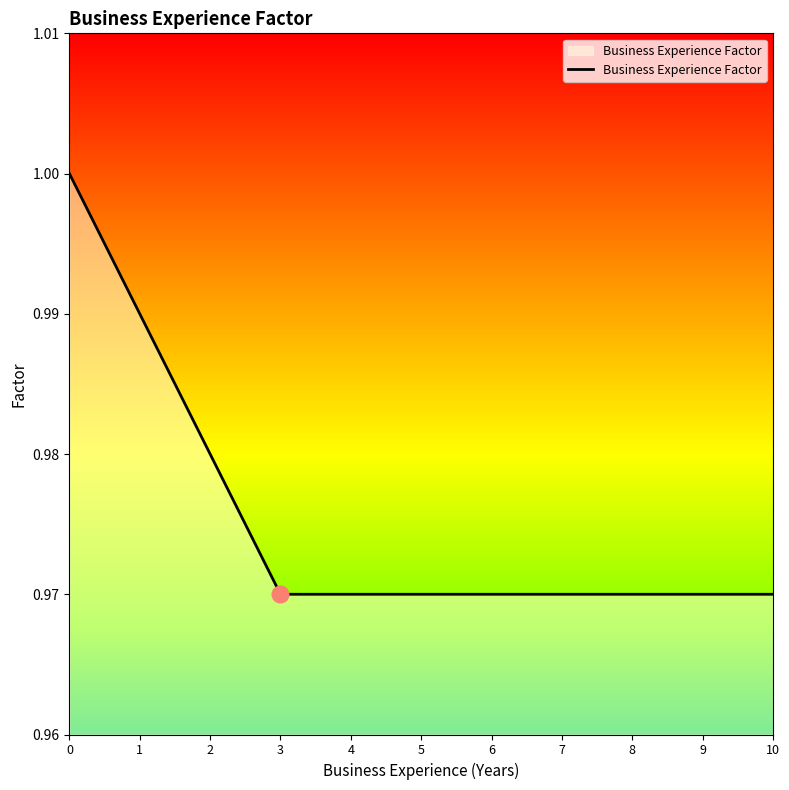

The value at 8 is 1.0. True or false?

True